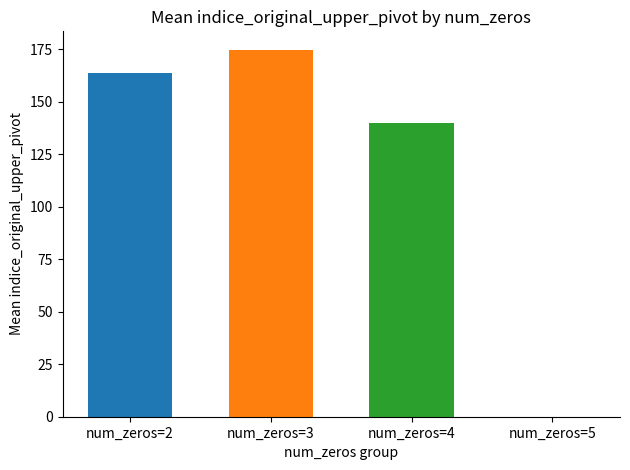

What is the maximum value shown in the chart?

174.9